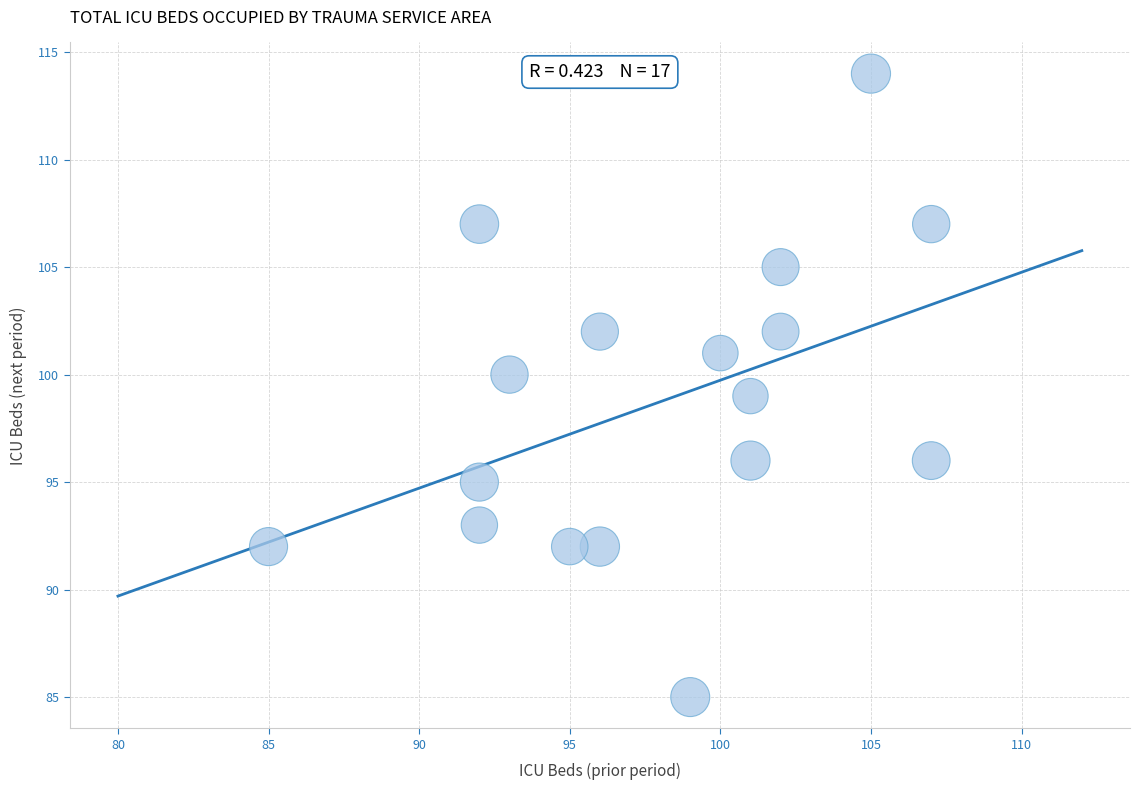

What is the range of X values (max minus min)?

22